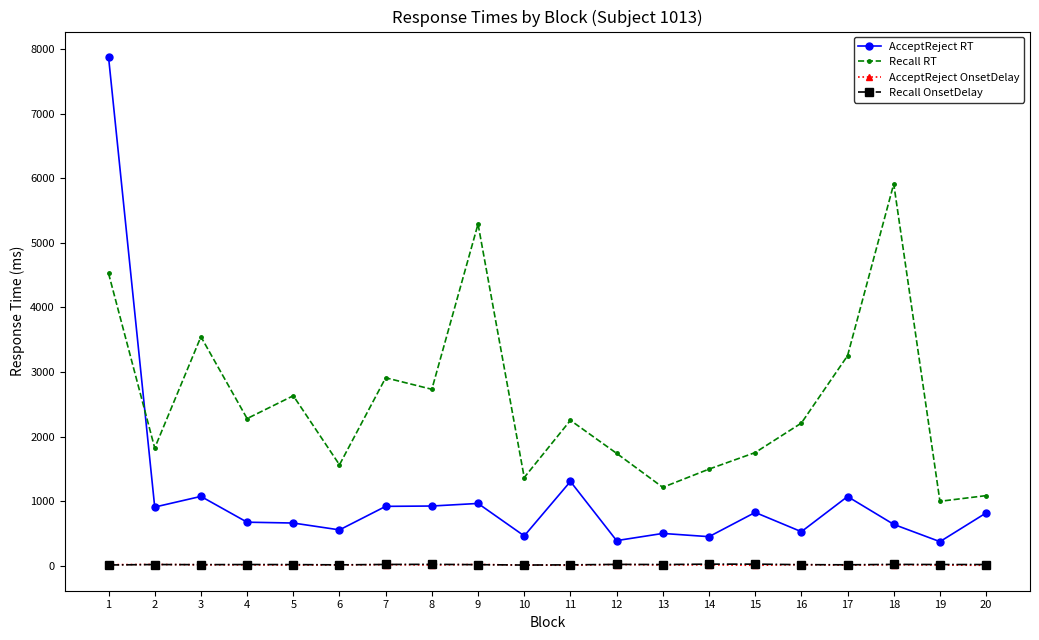

Which series has the largest total across all categories?

Recall RT